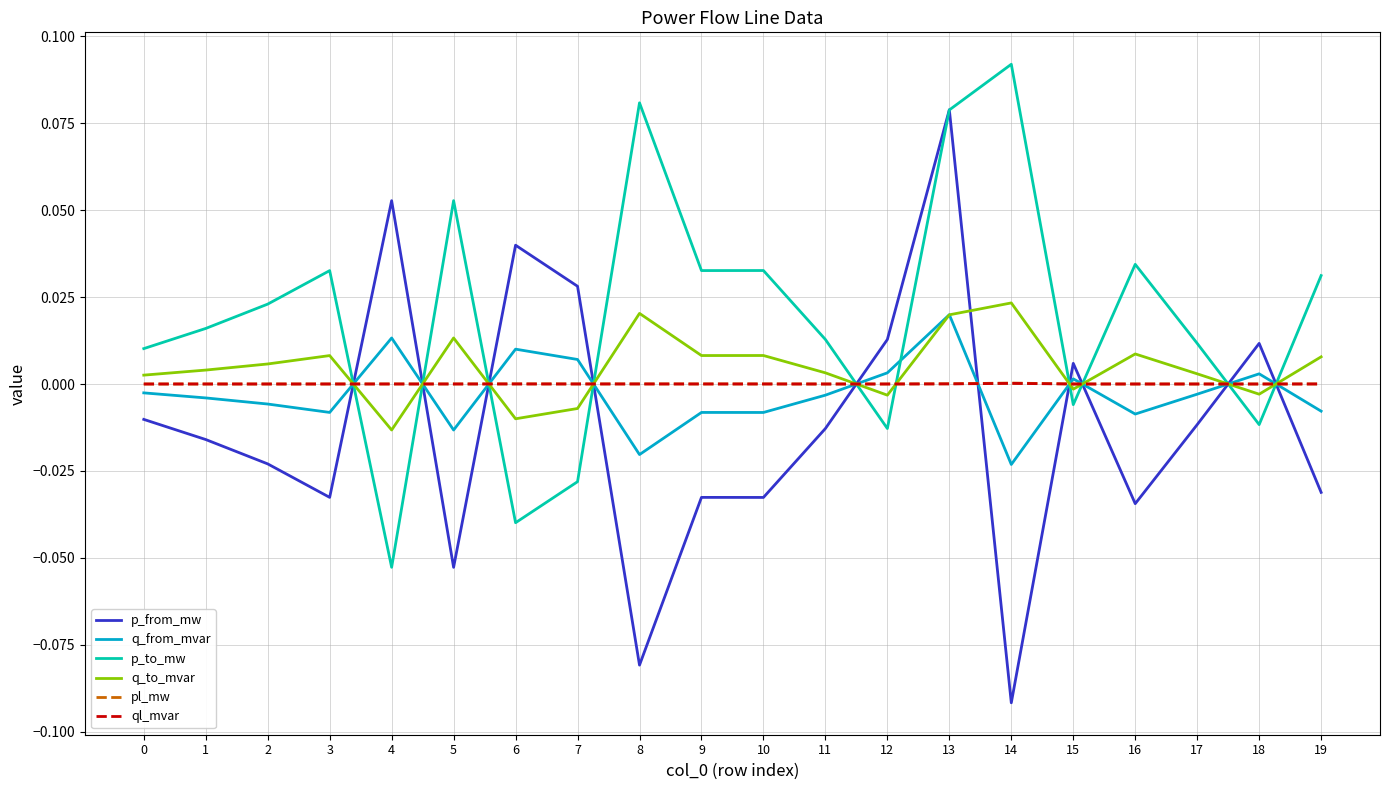

How many intersections are there between q_to_mvar and p_from_mw?

10